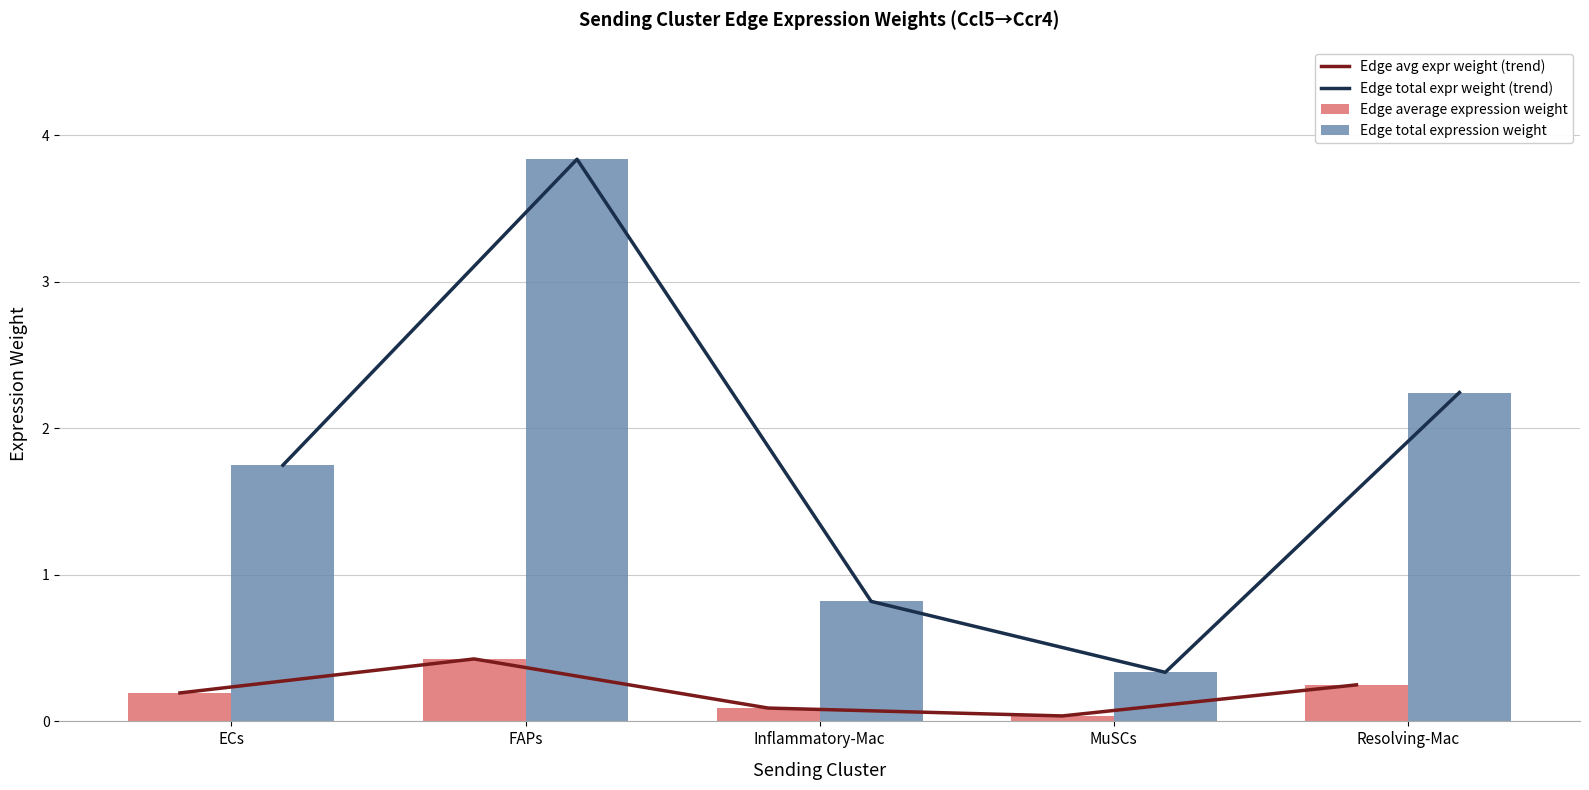

Rank the series by their maximum value, from lowest to highest.

Edge avg expr weight (trend), Edge average expression weight, Edge total expr weight (trend), Edge total expression weight